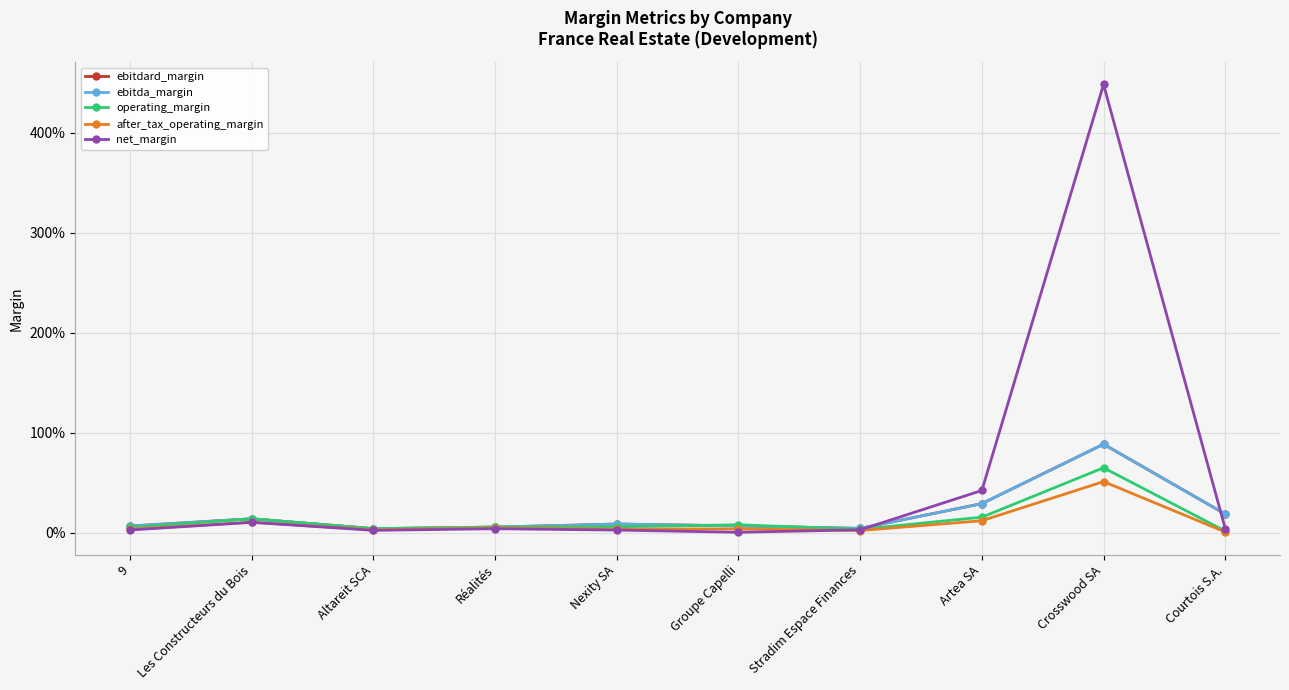

Does the chart have visible grid lines?

Yes